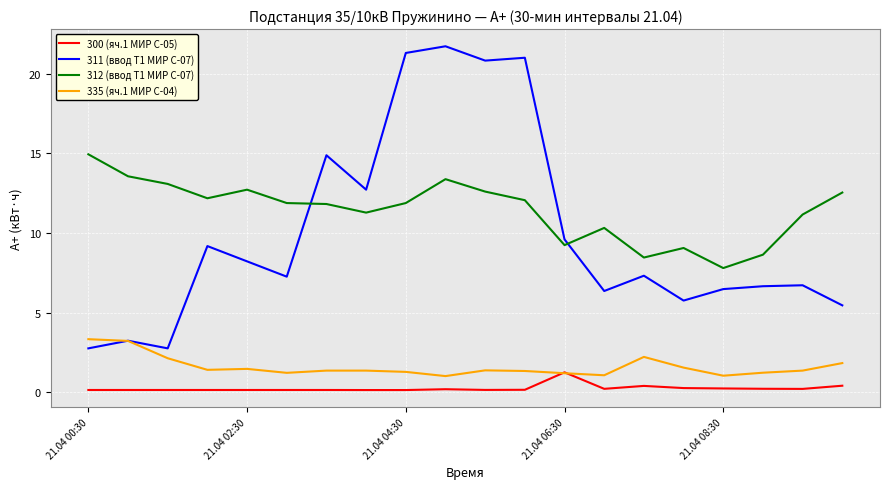

Which series has the largest total across all categories?

312 (ввод Т1 МИР С-07)